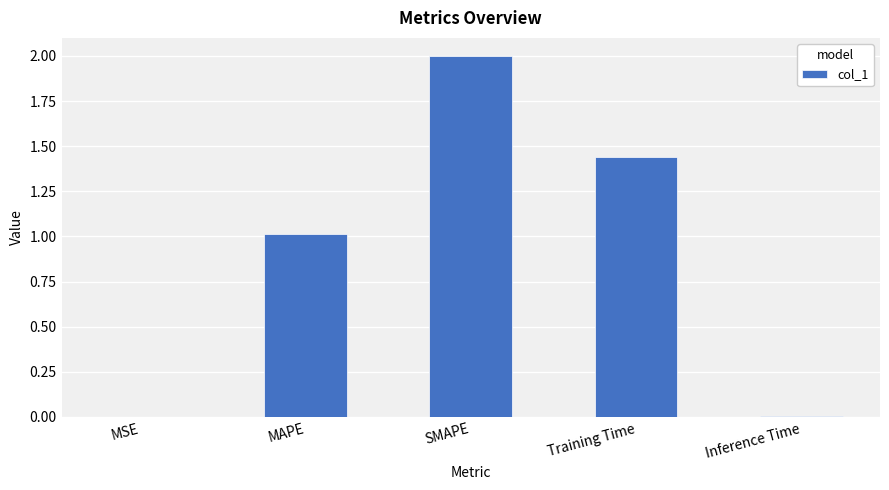

What is the maximum value shown in the chart?

2.0